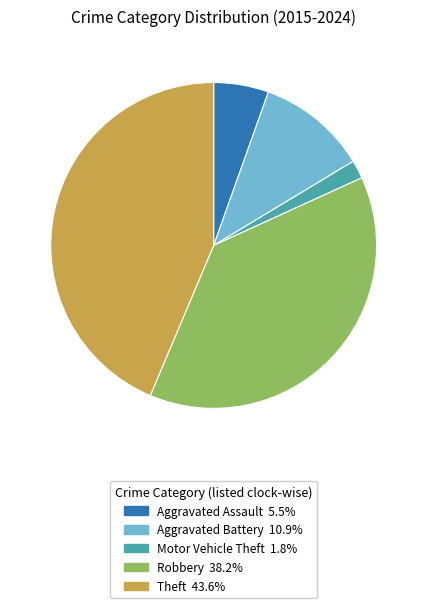

Rank the categories by value from lowest to highest.

Motor Vehicle Theft, Aggravated Assault, Aggravated Battery, Robbery, Theft